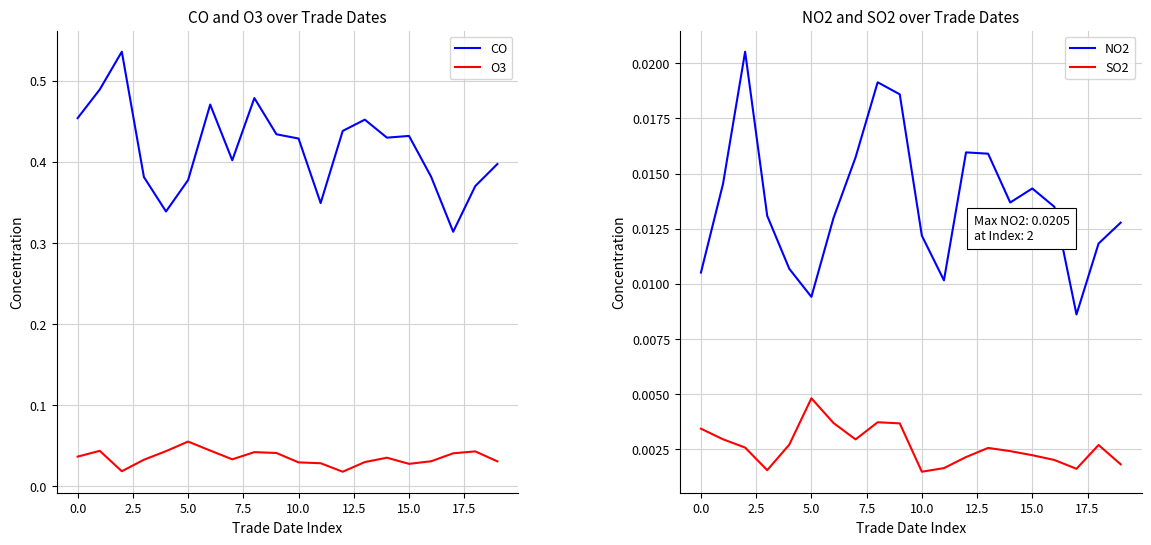

At how many categories does at least one series exceed 0?

20